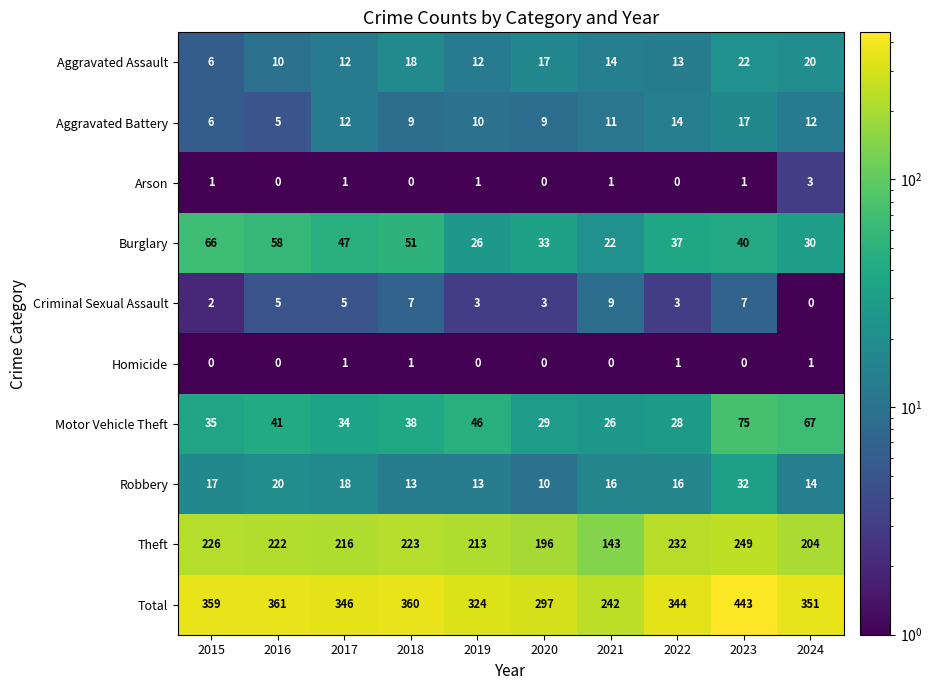

Which series has the largest range (max minus min)?

Total